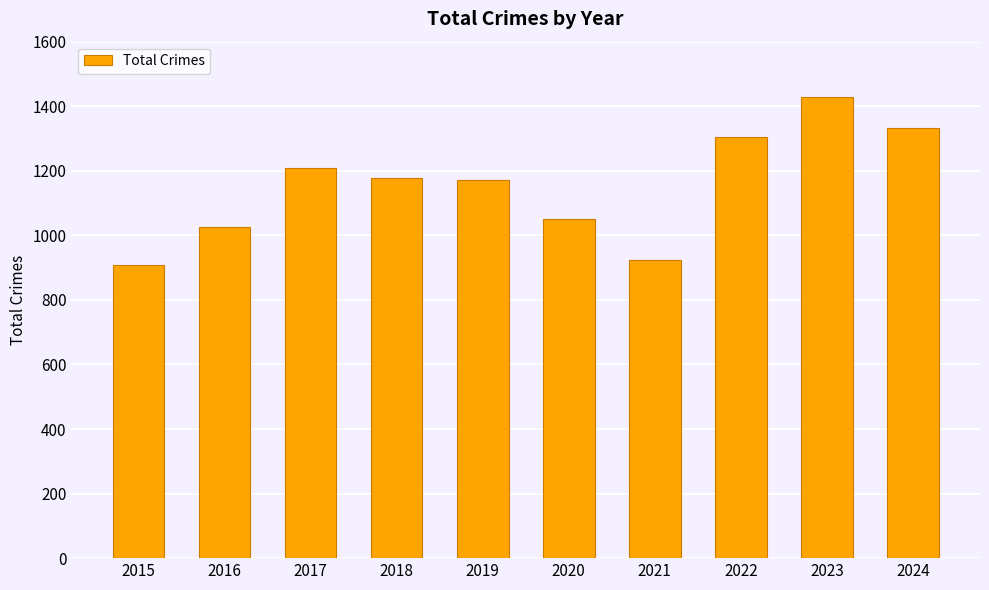

The chart shows a value of 1026 at 2016. True or false?

True